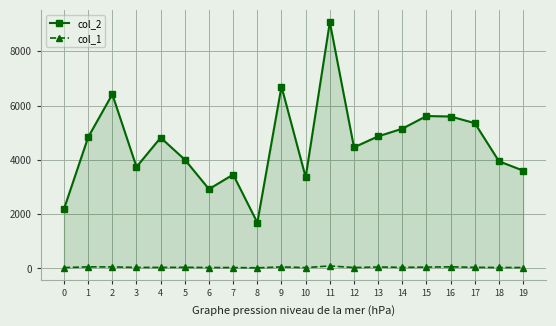

Is the value of col_2 at 5 greater than the value of col_1 at 12?

Yes